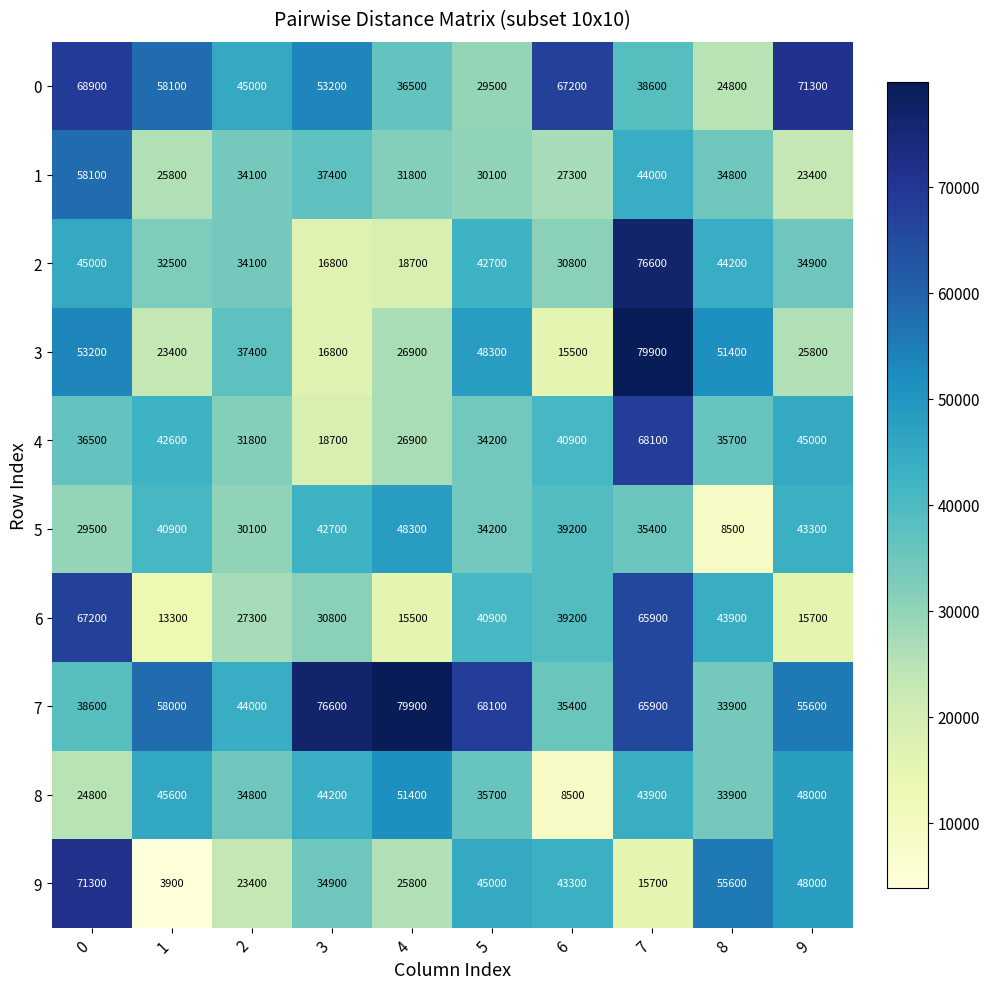

Is the value of 5 at 9 greater than the value of 2 at 7?

No